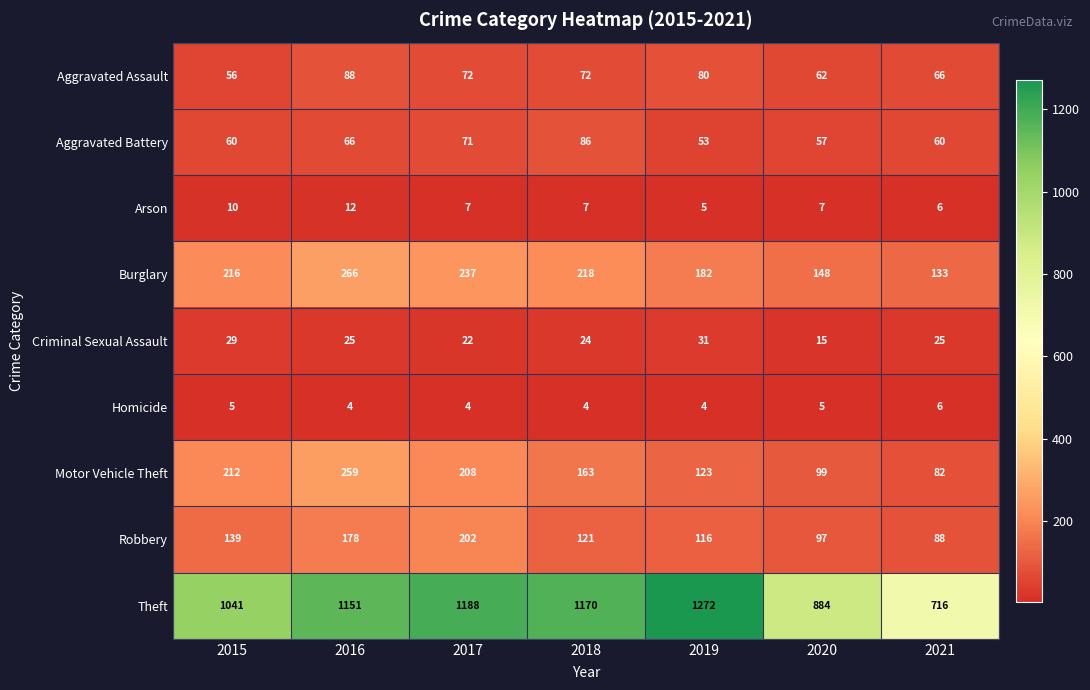

Where is Motor Vehicle Theft nearest to the value 170?

2018